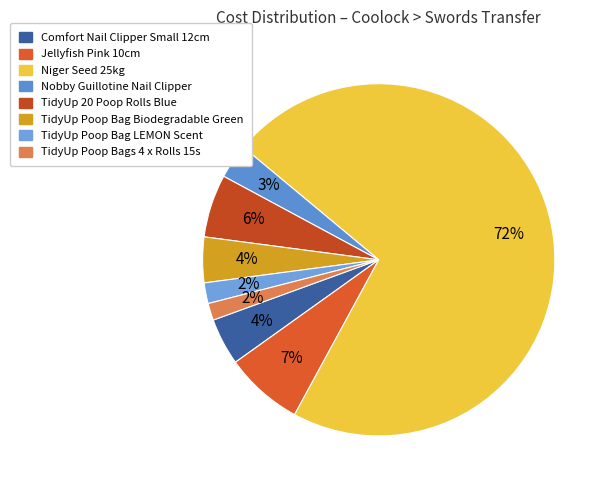

What is the total percentage of Niger Seed 25kg and TidyUp Poop Bag Biodegradable Green?

76.1%